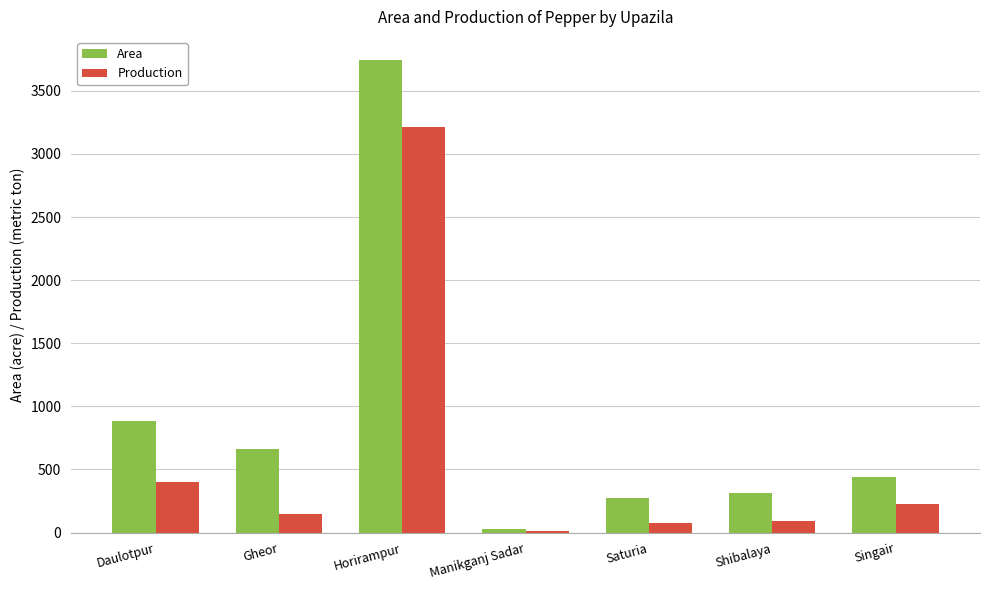

At which label is Production closest to 1612?

Daulotpur